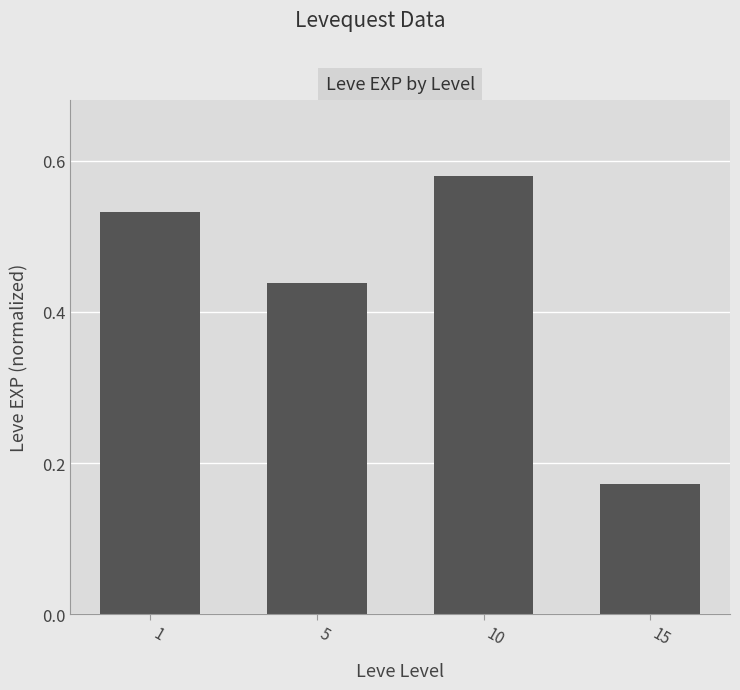

What is the change in value from 10 to 15?

-0.4